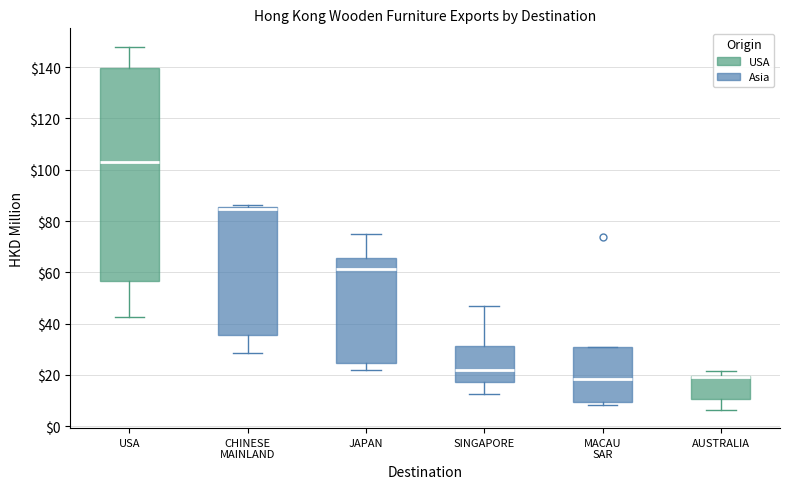

Reading left to right, read every box against the y-axis: the position of its median line, the range the box covers, and the ends of its whiskers. The values are not printed on the chart, so give them approximately, as read against the axis.

USA: median 102, box 56 to 140, whiskers 42 to 148
CHINESE MAINLAND: median 84, box 36 to 86, whiskers 28 to 86
JAPAN: median 62, box 24 to 66, whiskers 22 to 74
SINGAPORE: median 22, box 18 to 32, whiskers 12 to 46
MACAU SAR: median 18, box 10 to 30, whiskers 8 to 30
AUSTRALIA: median 20 (drawn on the box's upper edge), box 10 to 20, whiskers 6 to 22